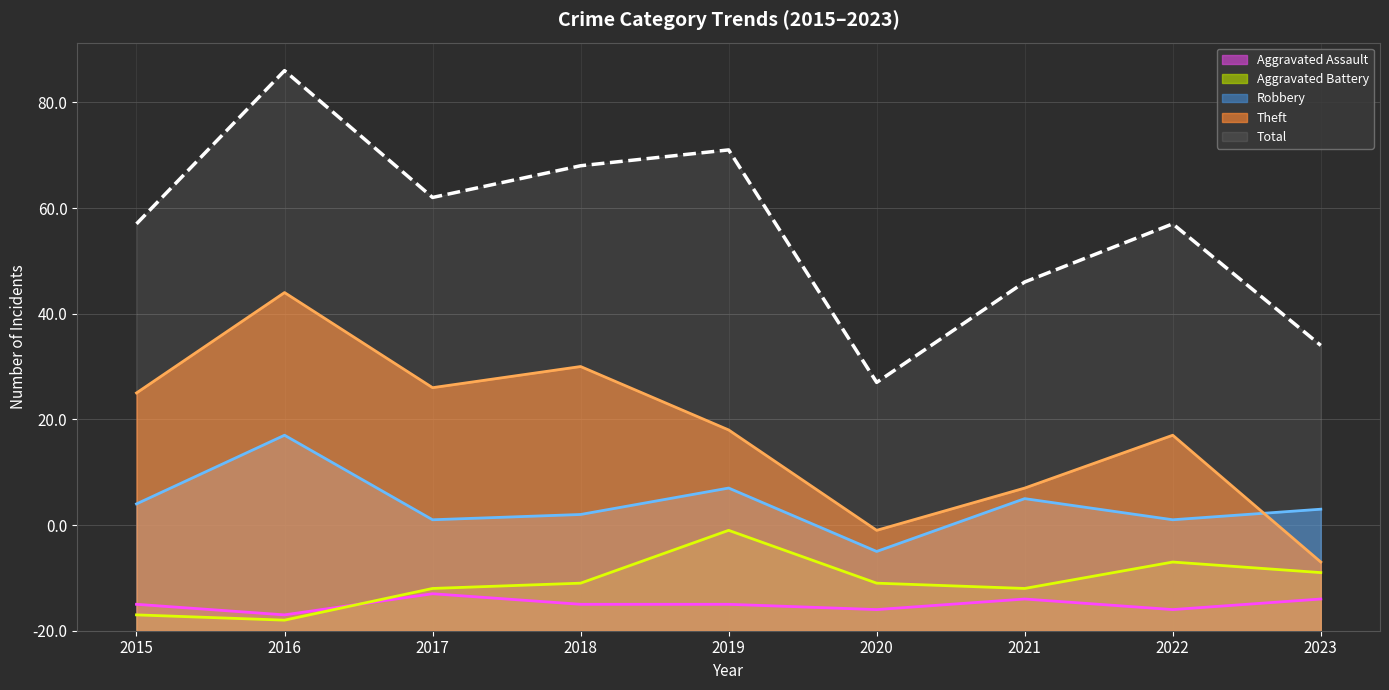

Where is Aggravated Battery nearest to the value 10?

2018